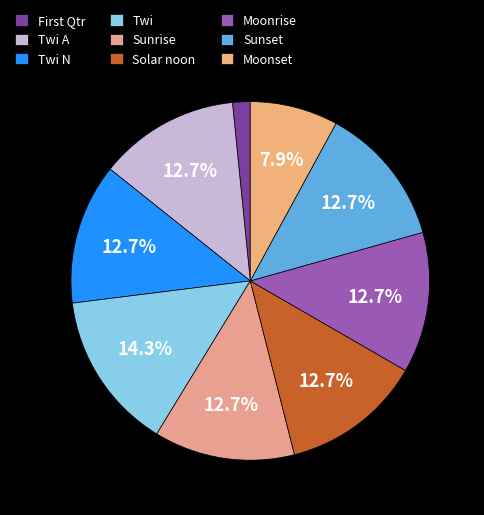

Which category has the smallest portion of the pie?

First Qtr